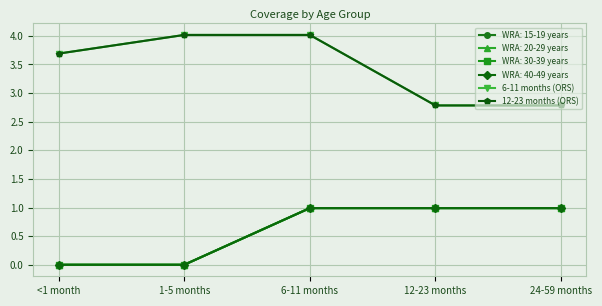

What is the difference between the 6-11 months (ORS) values at 12-23 months and 1-5 months?

1.2